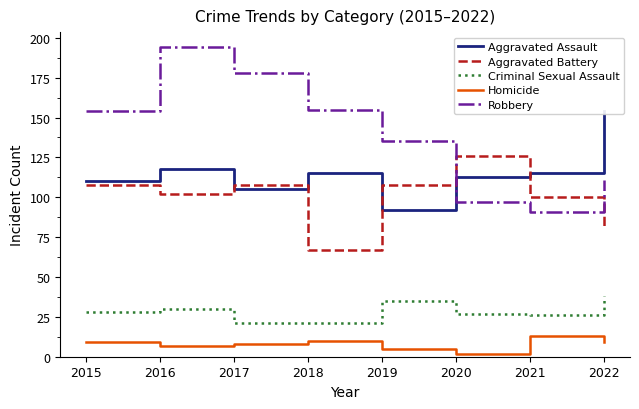

What is the average value of the Criminal Sexual Assault series?

28